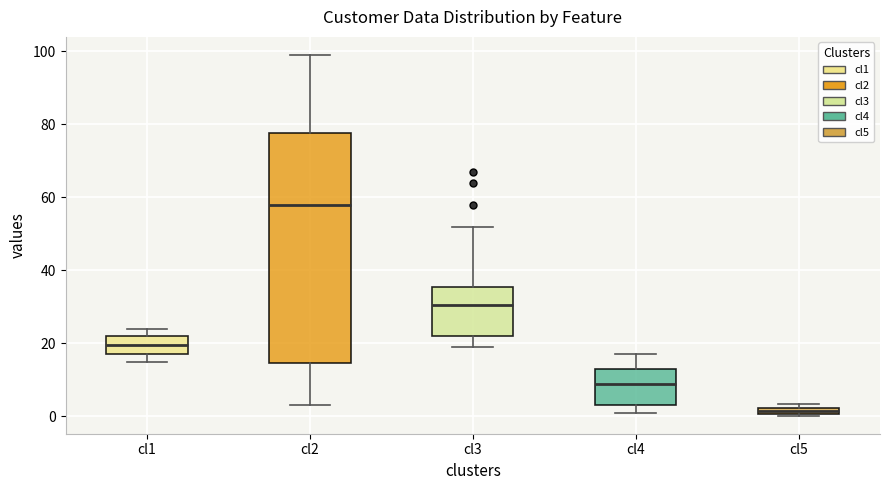

Where is the upper edge of the box for cl2 on the y-axis? The values are not printed on the chart, so give them approximately, as read against the axis.

78